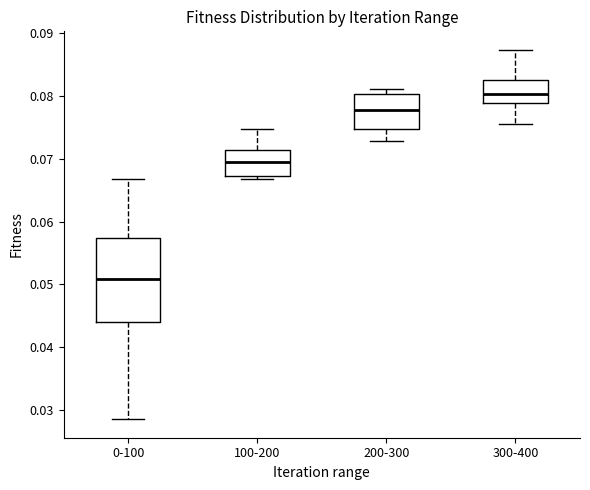

Where is the upper edge of the box for 100-200 on the y-axis? The values are not printed on the chart, so give them approximately, as read against the axis.

0.071